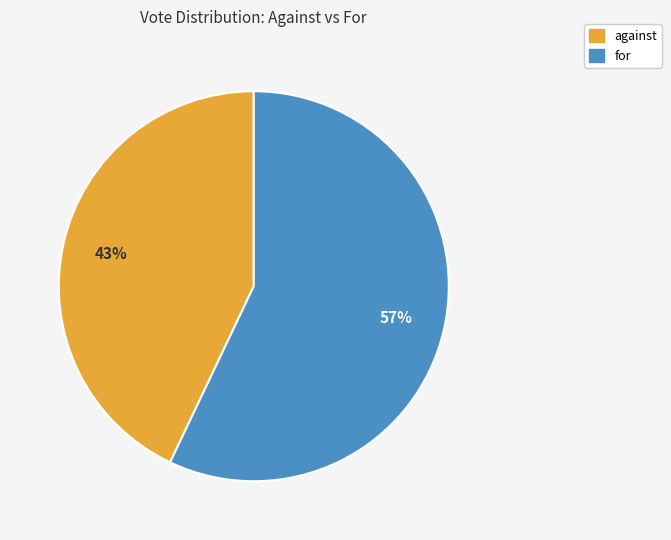

Between for and against, which is larger?

for